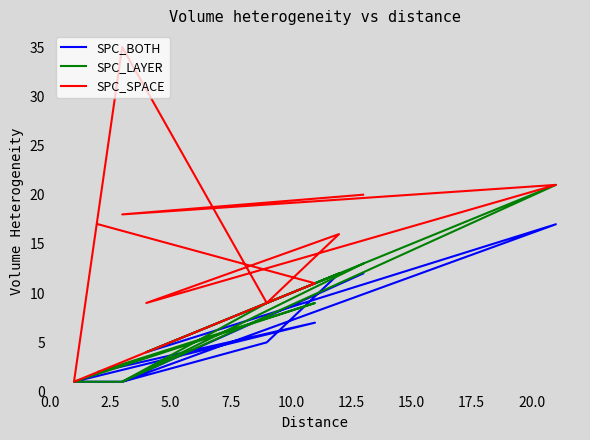

True or false: SPC_BOTH and SPC_LAYER intersect in this chart.

False